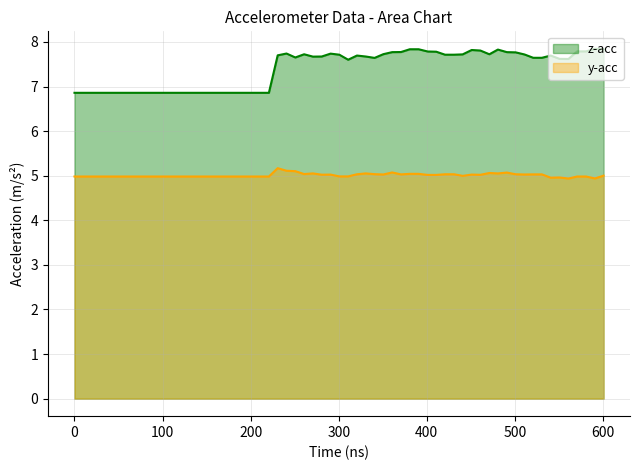

What is the difference between the maximum and minimum values in the z-acc series?

1.0